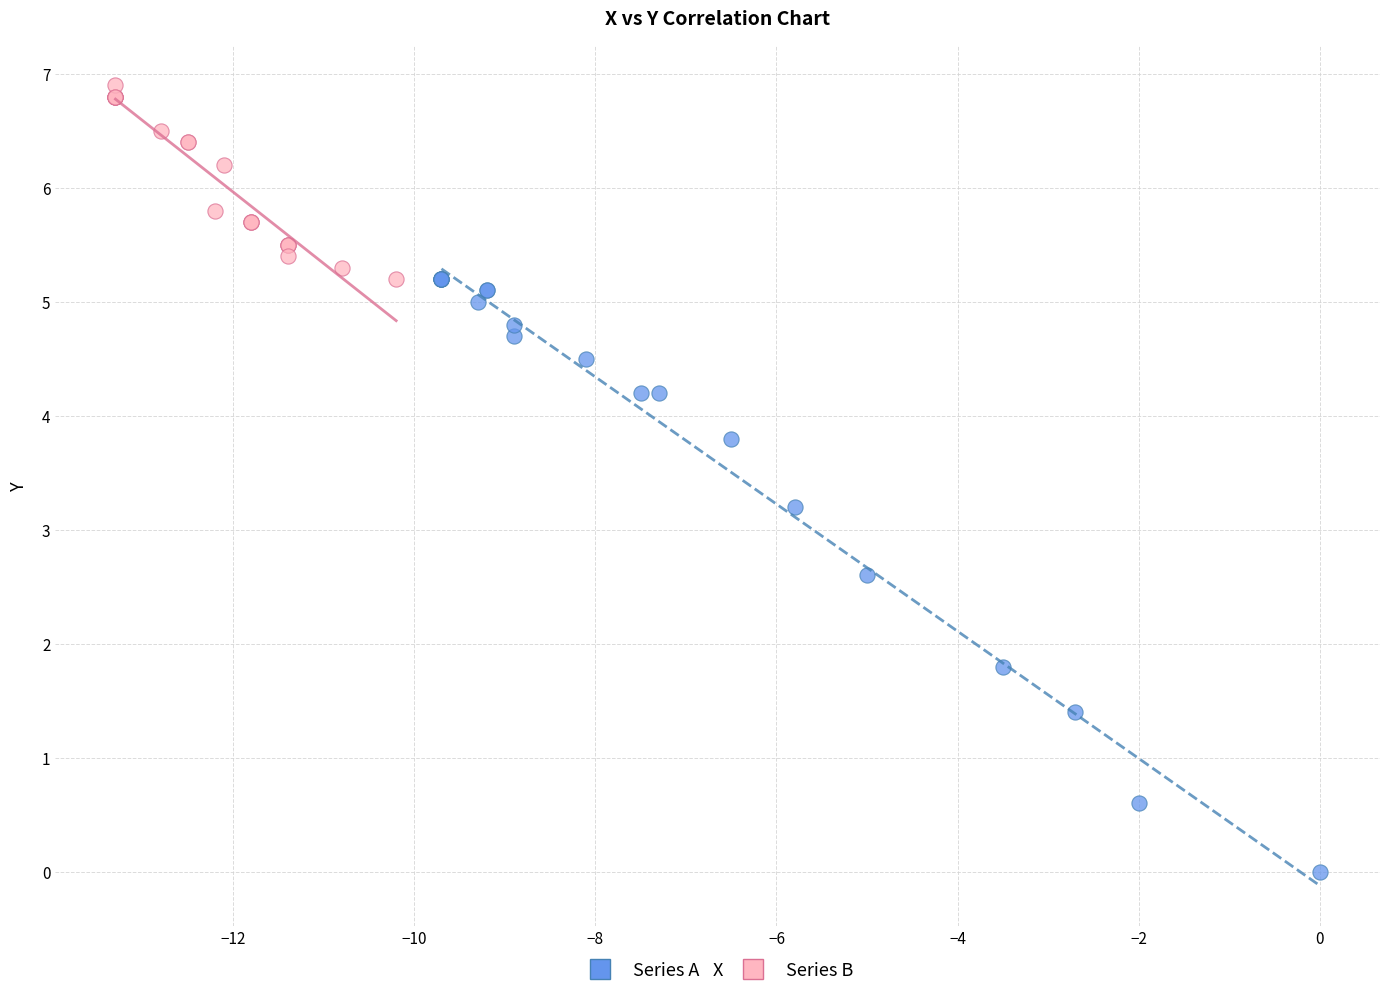

Which series has the largest Y range (max minus min)?

Series A